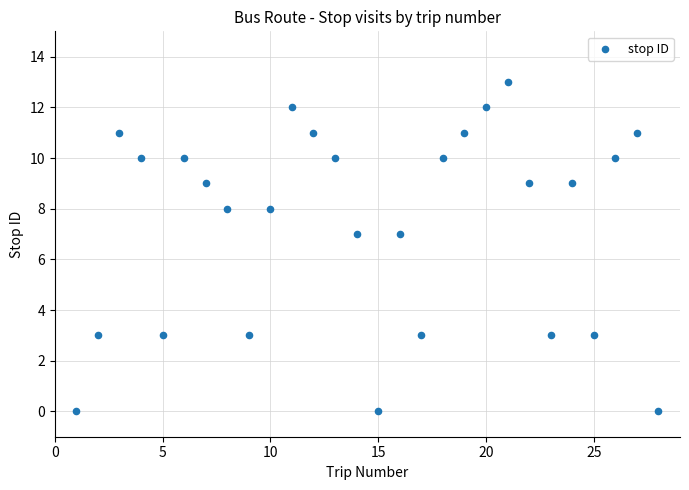

What is the range of X values (max minus min)?

27